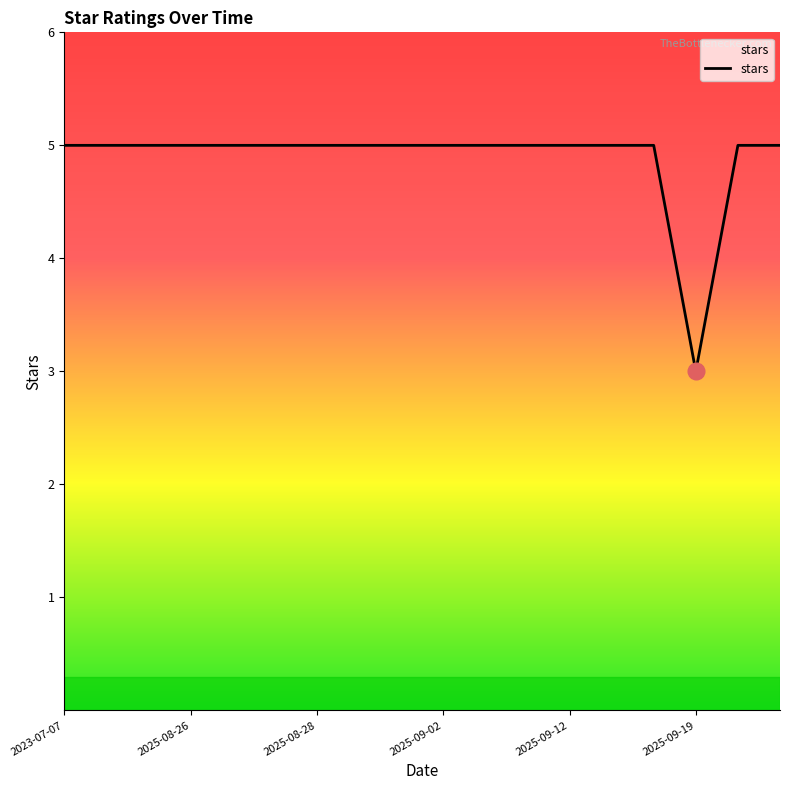

What is the minimum value shown in the chart?

3